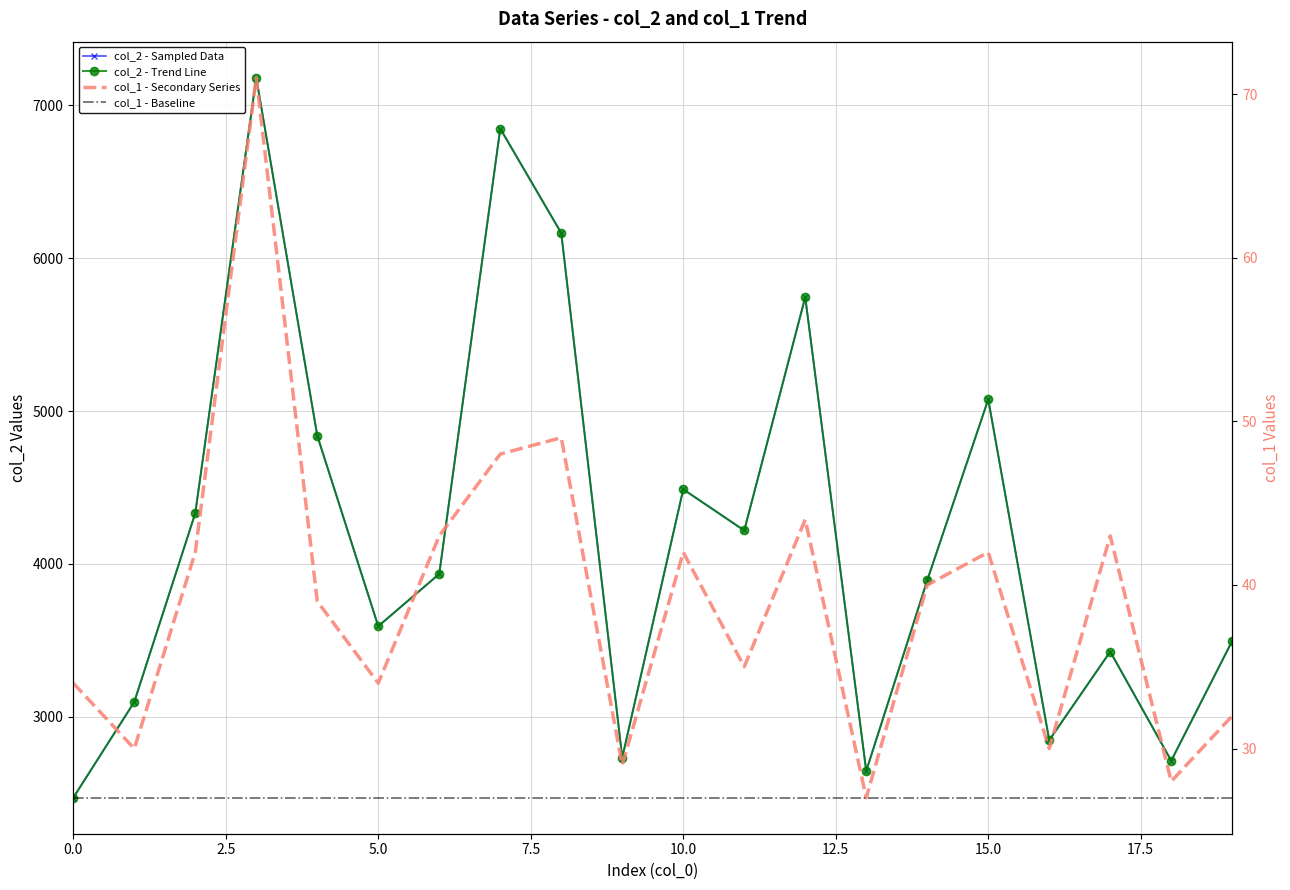

List the labels in order of col_2 value, smallest first.

0, 13, 18, 9, 16, 1, 17, 19, 5, 14, 6, 11, 2, 10, 4, 15, 12, 8, 7, 3